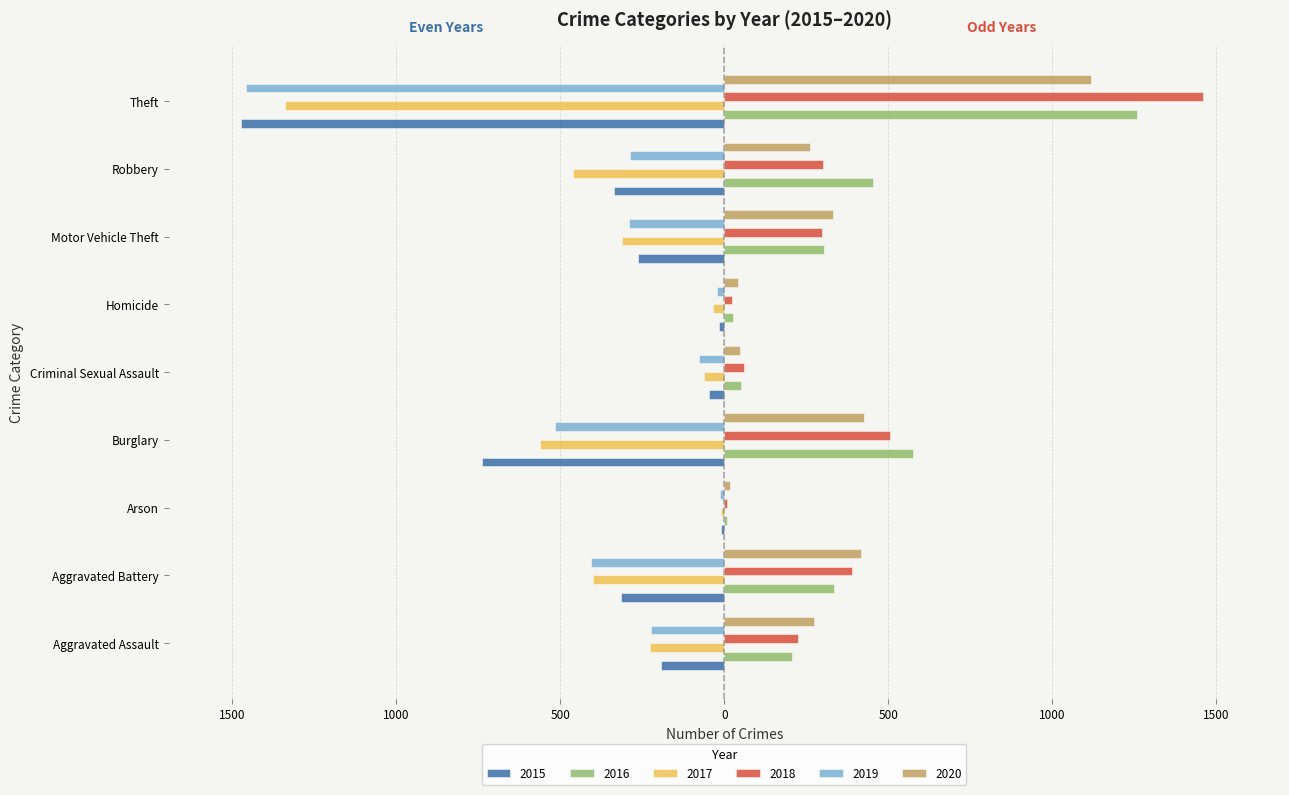

What are all the series names shown in the legend?

2015, 2016, 2017, 2018, 2019, 2020